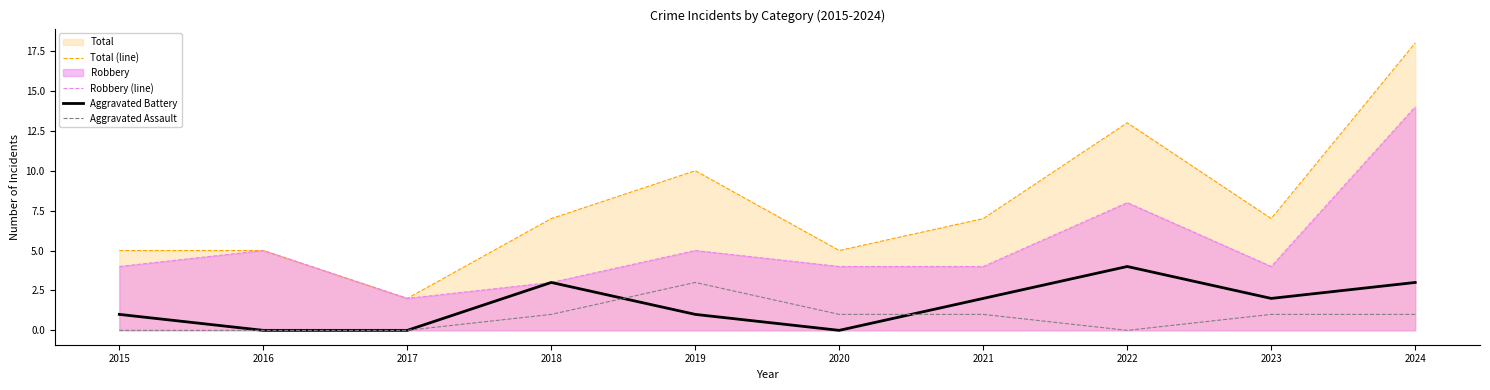

Which series has the largest total across all categories?

Total (line)